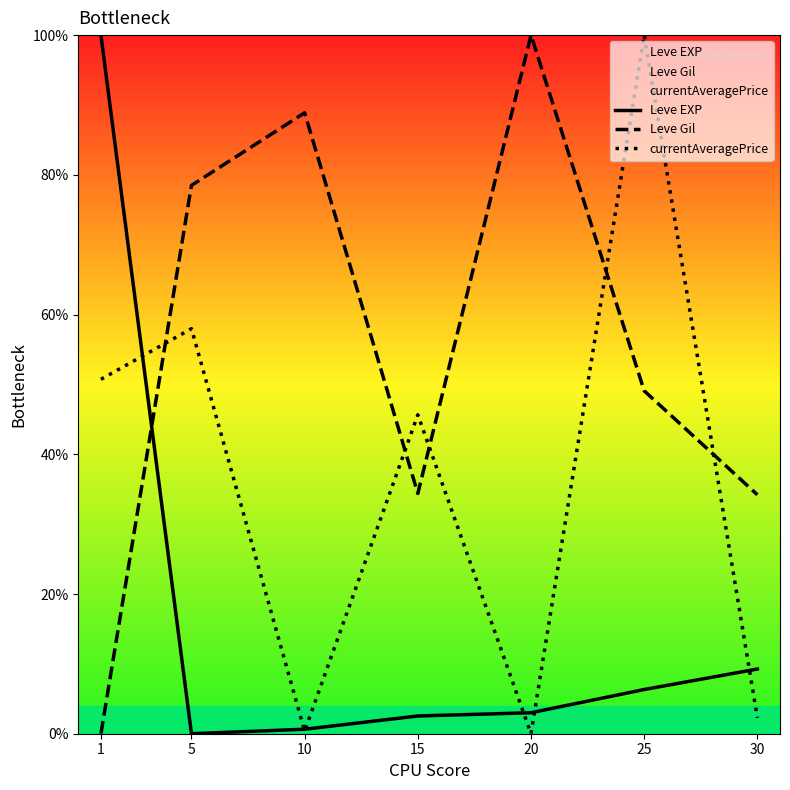

True or false: Leve EXP has more than 0 interior local peaks.

False